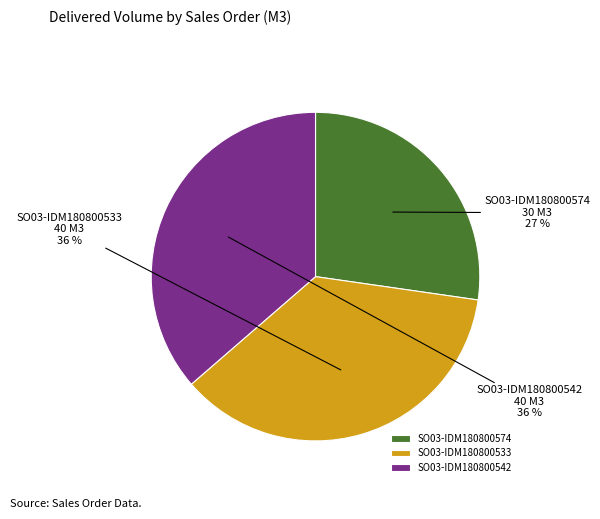

How many slices are in this pie chart?

3